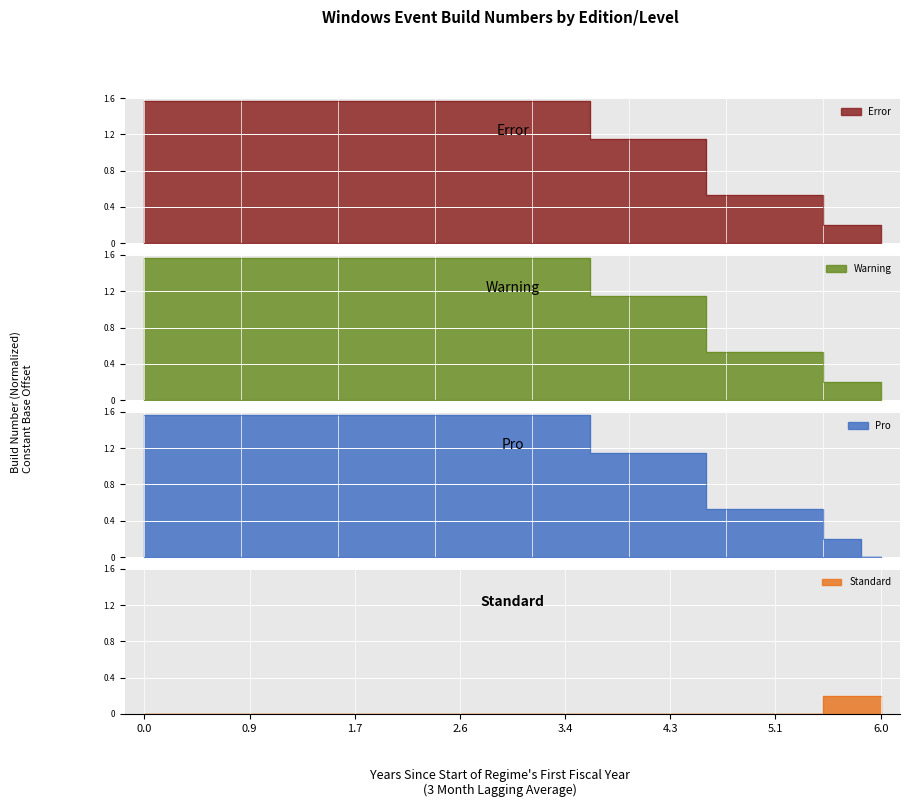

True or false: Standard and Error cross at least once.

False